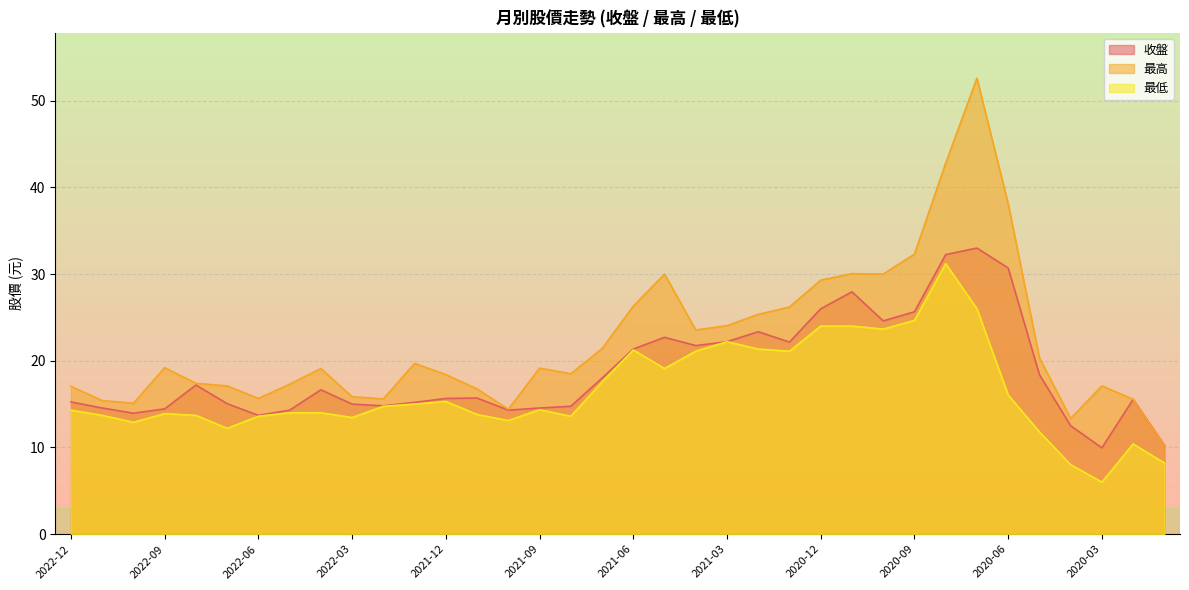

Reading left to right, transcribe all the data shown in this chart.

收盤: 2022-12=15.2	2022-11=14.6	2022-10=13.9	2022-09=14.4	2022-08=17.2	2022-07=15.1	2022-06=13.7	2022-05=14.3	2022-04=16.6	2022-03=15.0	2022-02=14.8	2022-01=15.2	2021-12=15.7	2021-11=15.7	2021-10=14.3	2021-09=14.6	2021-08=14.8	2021-07=18.0	2021-06=21.4	2021-05=22.7	2021-04=21.8	2021-03=22.2	2021-02=23.4	2021-01=22.1	2020-12=26.0	2020-11=27.9	2020-10=24.6	2020-09=25.6	2020-08=32.2	2020-07=33.0	2020-06=30.7	2020-05=18.4	2020-04=12.5	2020-03=9.9	2020-02=15.6	2020-01=10.2
最高: 2022-12=17.1	2022-11=15.4	2022-10=15.1	2022-09=19.2	2022-08=17.4	2022-07=17.1	2022-06=15.7	2022-05=17.3	2022-04=19.1	2022-03=15.8	2022-02=15.6	2022-01=19.7	2021-12=18.4	2021-11=16.8	2021-10=14.4	2021-09=19.1	2021-08=18.5	2021-07=21.4	2021-06=26.3	2021-05=30.0	2021-04=23.6	2021-03=24.1	2021-02=25.4	2021-01=26.2	2020-12=29.3	2020-11=30.1	2020-10=30.0	2020-09=32.3	2020-08=42.8	2020-07=52.6	2020-06=38.1	2020-05=20.4	2020-04=13.3	2020-03=17.1	2020-02=15.6	2020-01=10.2
最低: 2022-12=14.3	2022-11=13.7	2022-10=12.9	2022-09=13.9	2022-08=13.7	2022-07=12.2	2022-06=13.6	2022-05=14.0	2022-04=14.0	2022-03=13.4	2022-02=14.8	2022-01=15.0	2021-12=15.3	2021-11=13.8	2021-10=13.1	2021-09=14.3	2021-08=13.6	2021-07=17.6	2021-06=21.2	2021-05=19.1	2021-04=21.1	2021-03=22.2	2021-02=21.4	2021-01=21.1	2020-12=24.0	2020-11=24.0	2020-10=23.6	2020-09=24.6	2020-08=31.2	2020-07=26.0	2020-06=16.1	2020-05=11.8	2020-04=8.0	2020-03=6.0	2020-02=10.4	2020-01=8.2